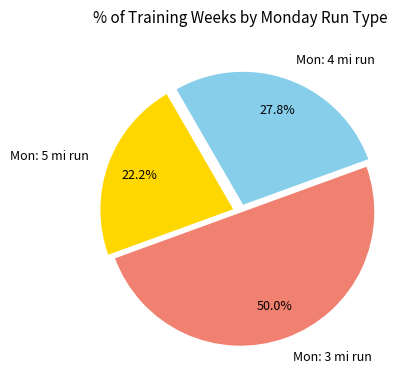

What percentage is NOT represented by Mon: 5 mi run?

77.8%